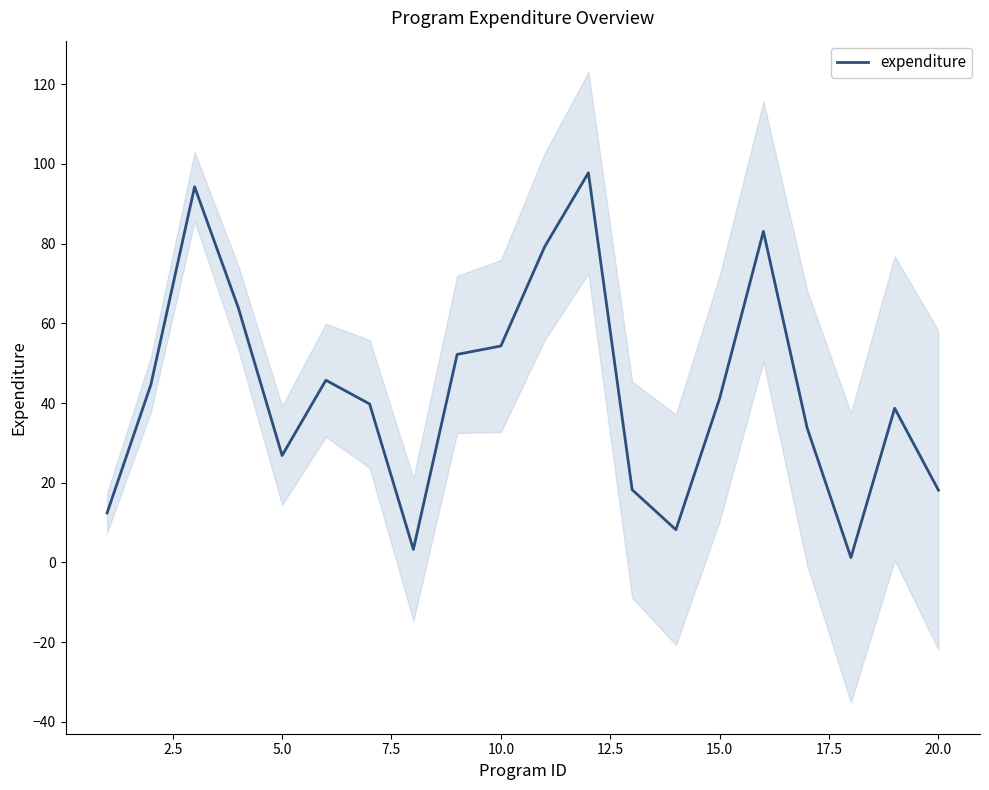

What is the difference between the maximum and second lowest values?

94.5